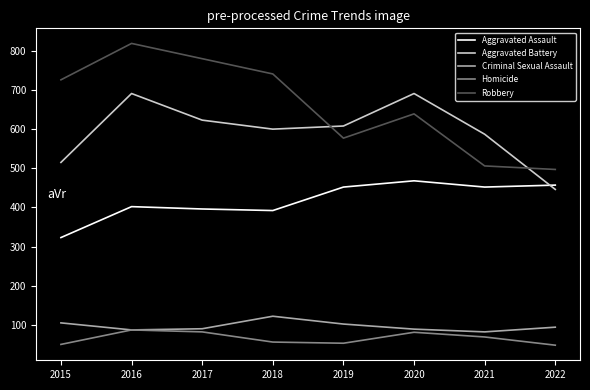

True or false: Aggravated Assault and Homicide intersect in this chart.

False